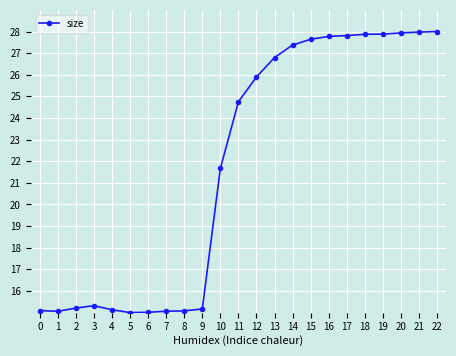

Where does the data first go above 24?

11